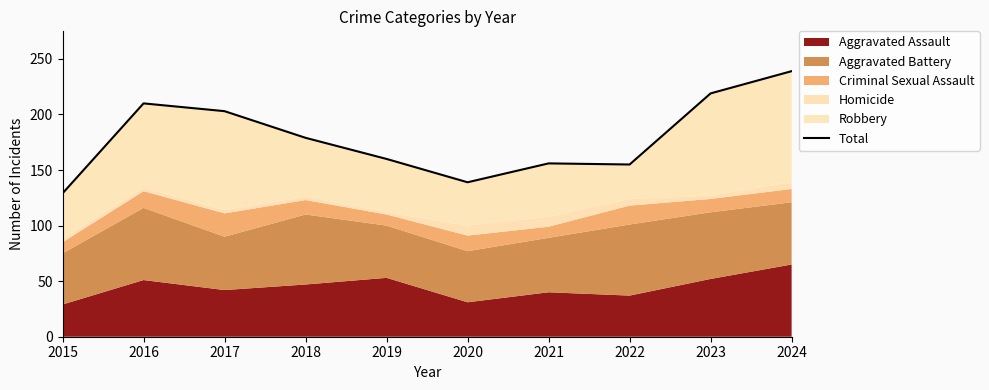

Reading left to right, transcribe all the data shown in this chart.

129	210	203	179	160	139	156	155	219	239